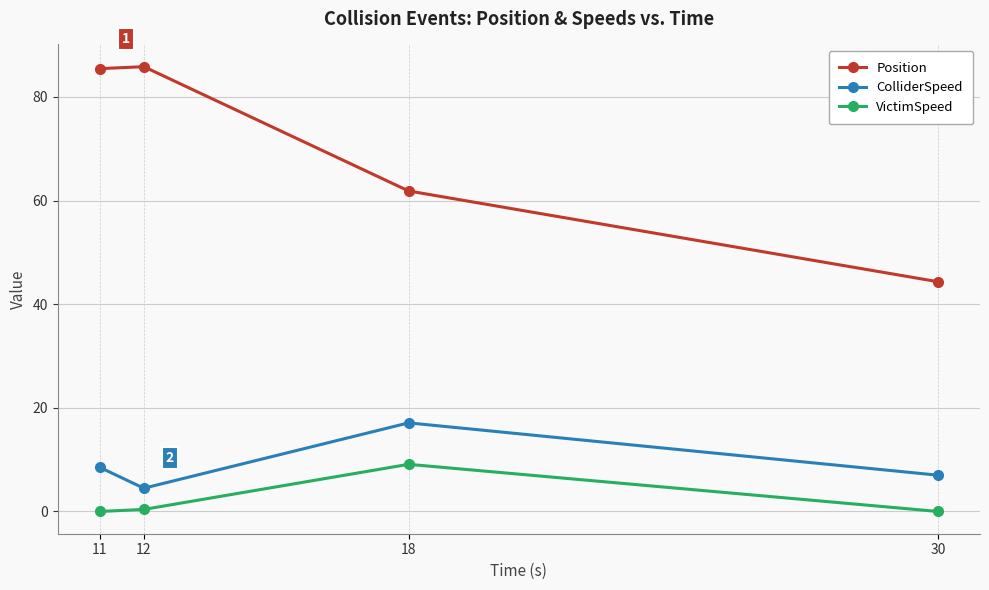

What is the value of the ColliderSpeed point at the 3rd from the left?

17.1